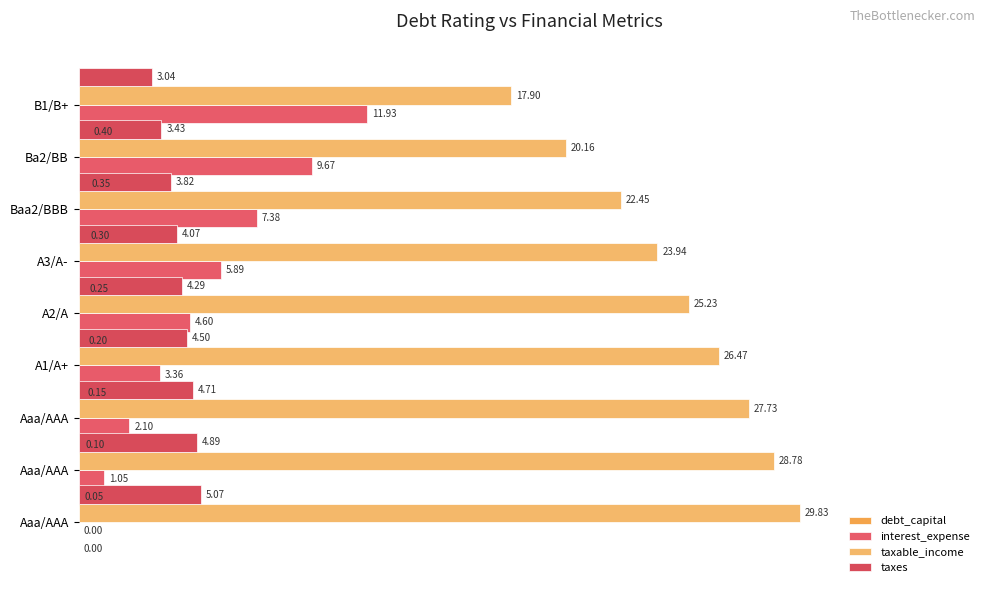

What is the difference between the taxes values at B1/B+ and A1/A+?

1.3